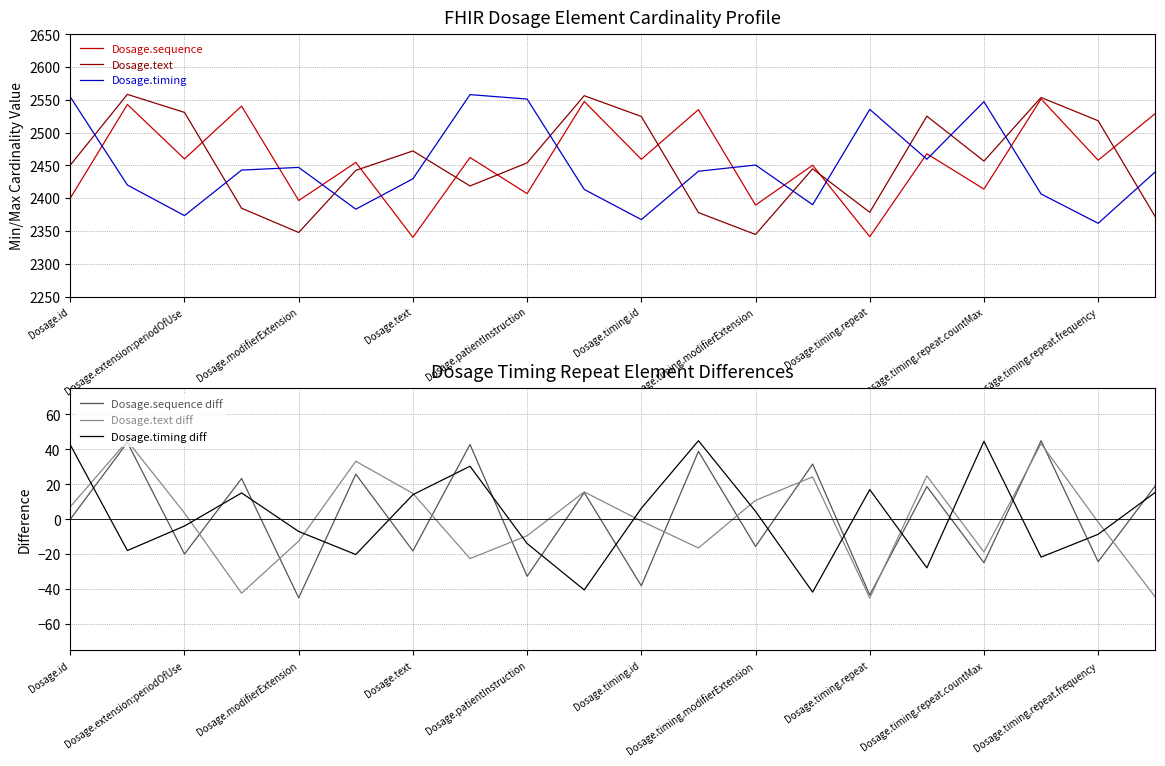

True or false: Dosage.timing has a value of 3762.8 at Dosage.timing.id.

False